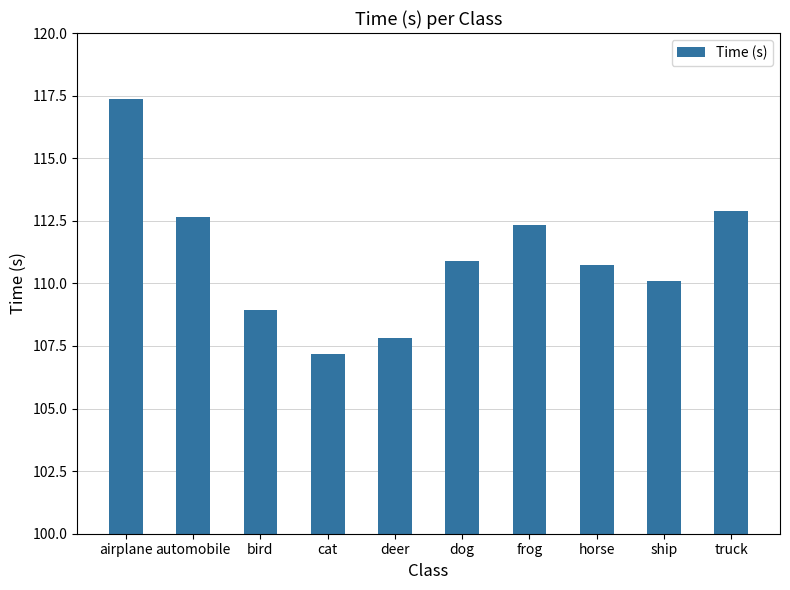

What is the maximum value shown in the chart?

117.4